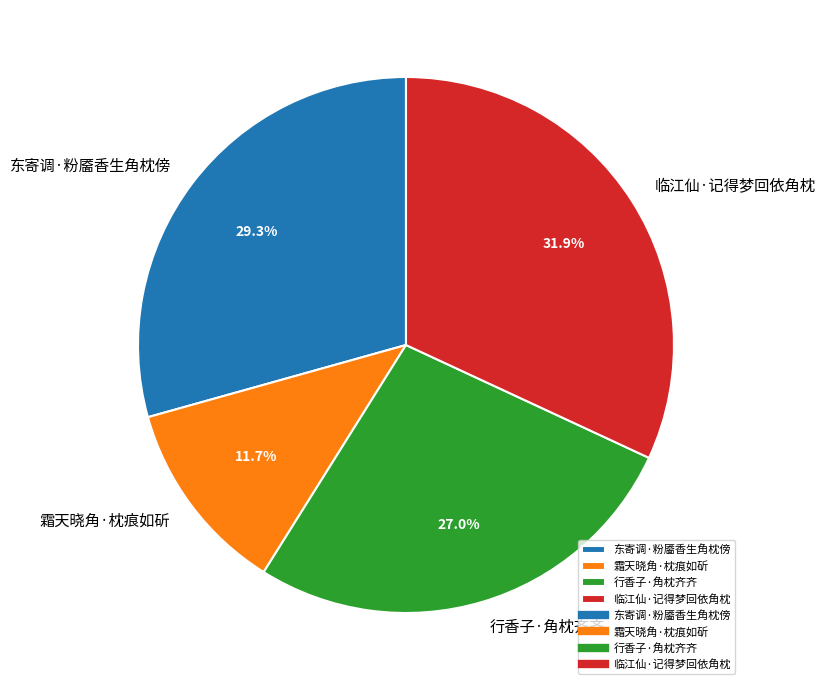

What percentage is NOT represented by 临江仙·记得梦回依角枕?

68.1%